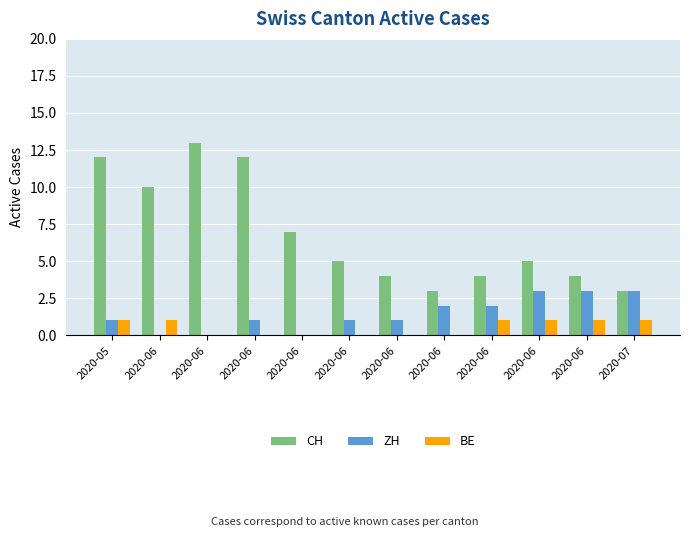

How many ZH values are between 1 and 3?

9